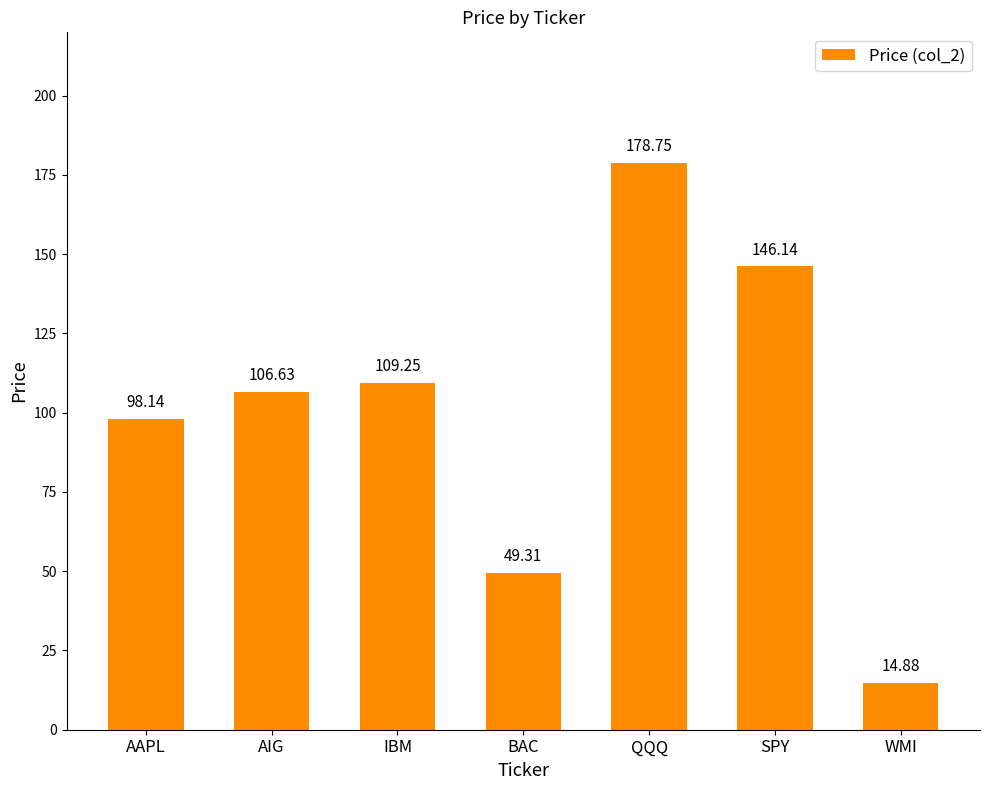

Rank the categories by value from highest to lowest.

QQQ, SPY, IBM, AIG, AAPL, BAC, WMI